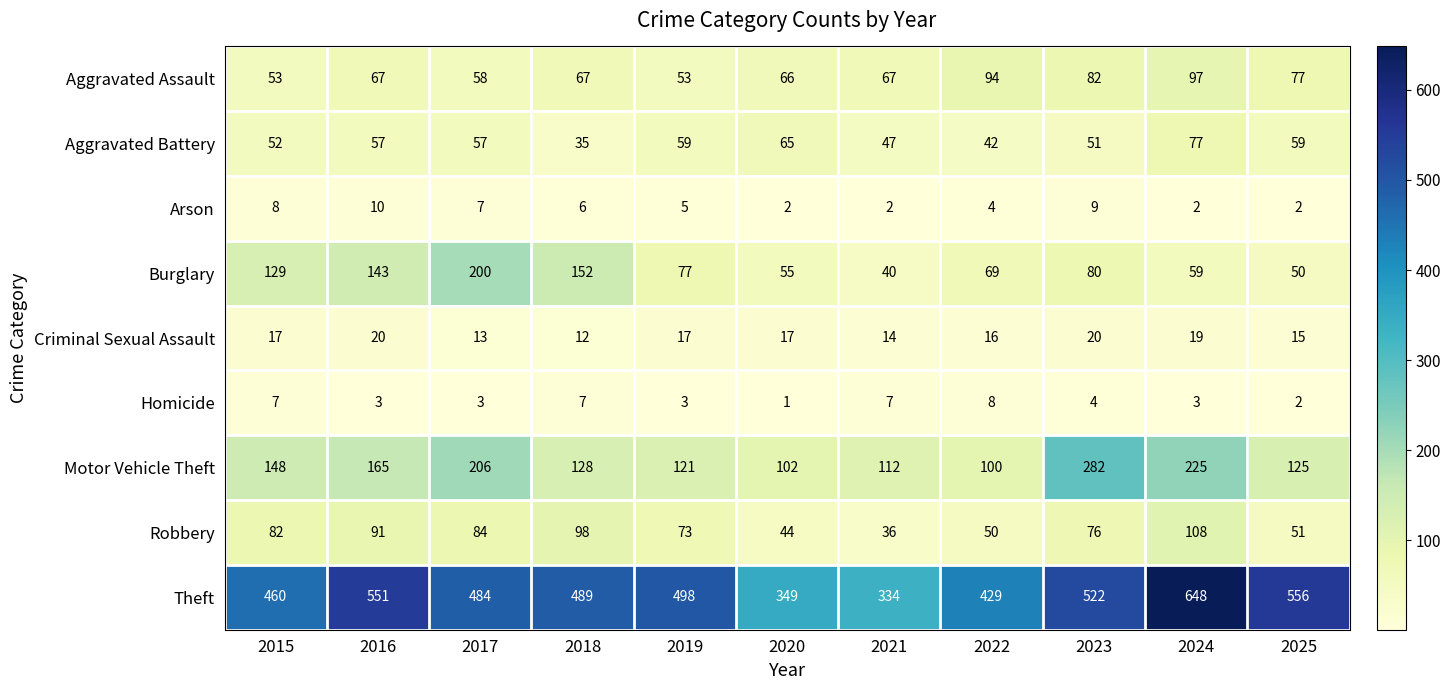

At which category does the chart reach its peak across all series?

2024